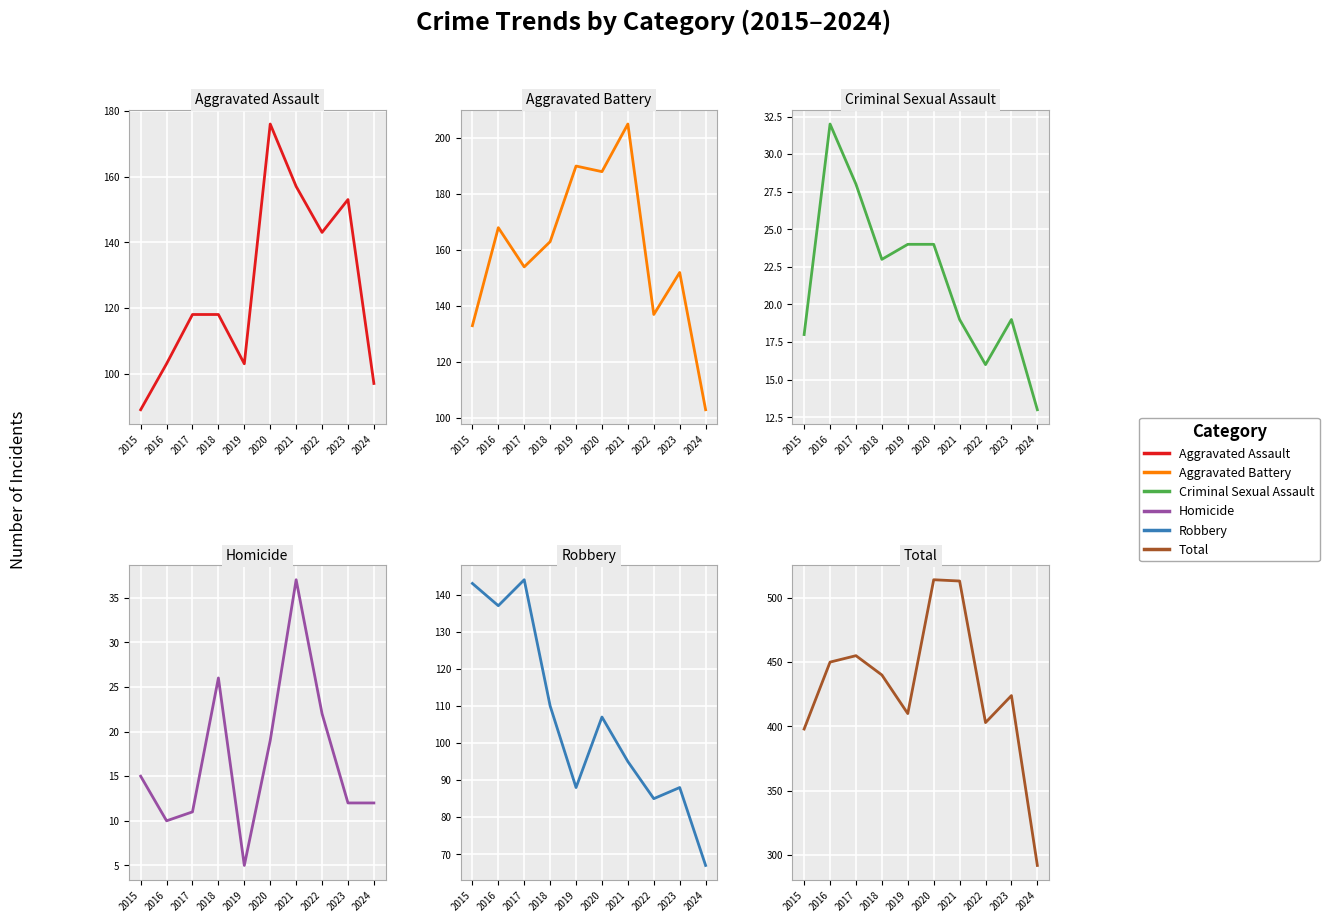

List the series in order of their peak value, highest first.

Total, Aggravated Battery, Aggravated Assault, Robbery, Homicide, Criminal Sexual Assault